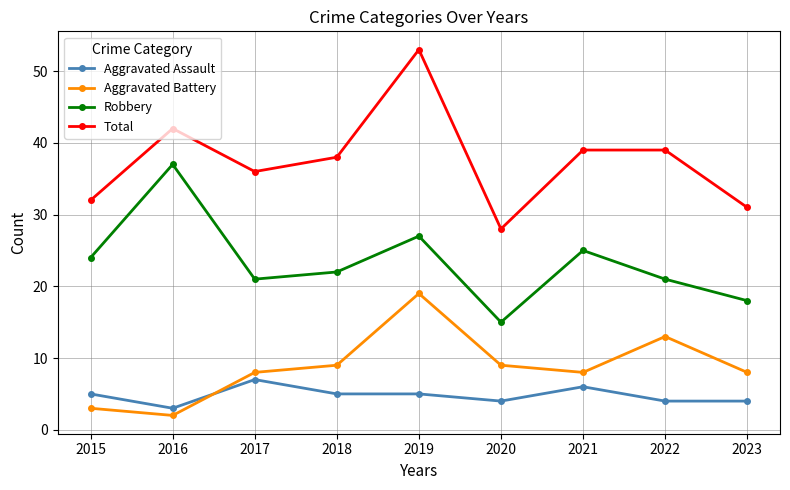

What is the sum of all Aggravated Assault values?

43